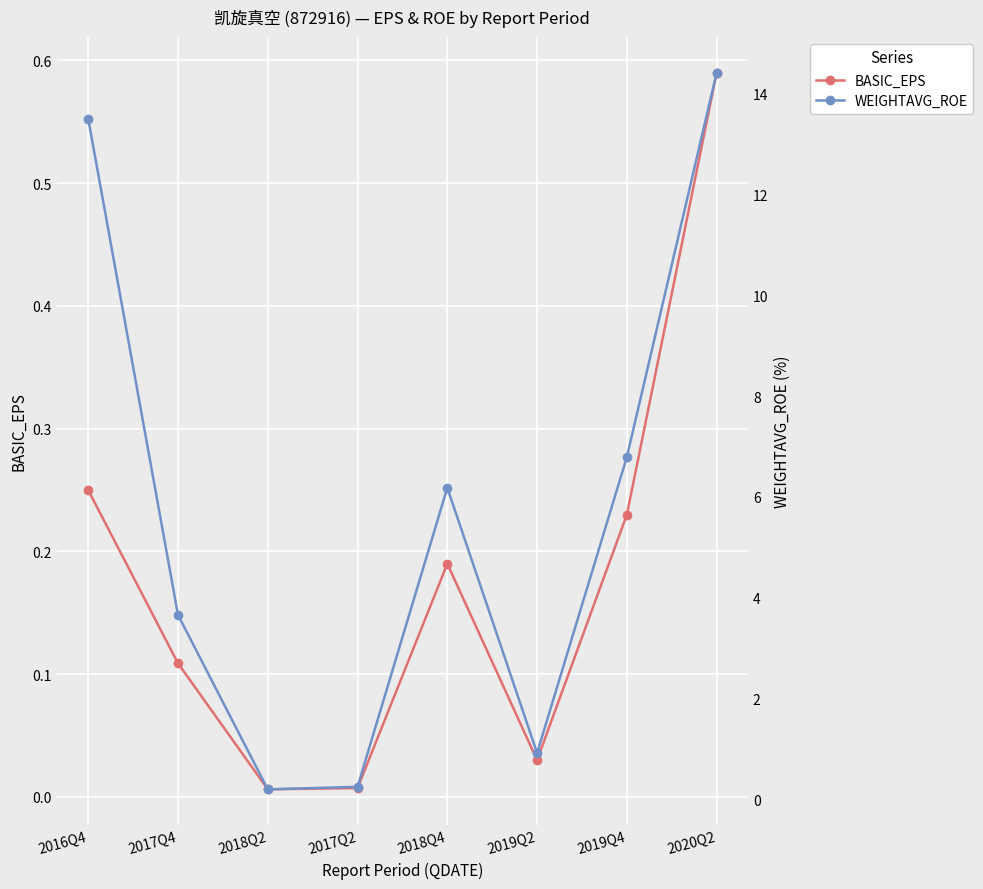

What is the difference between the highest and lowest values at 2018Q4?

6.0